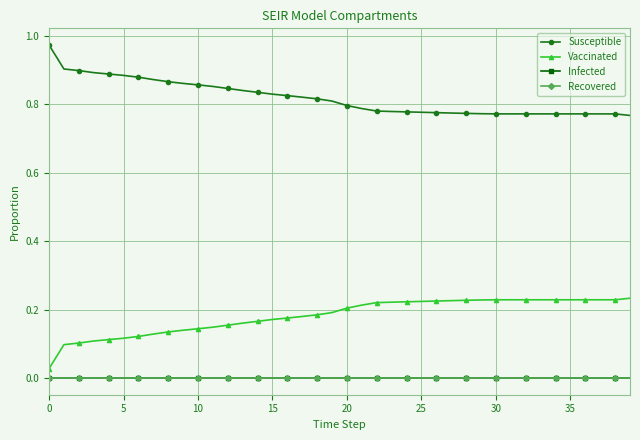

Which series has the largest total across all categories?

Susceptible